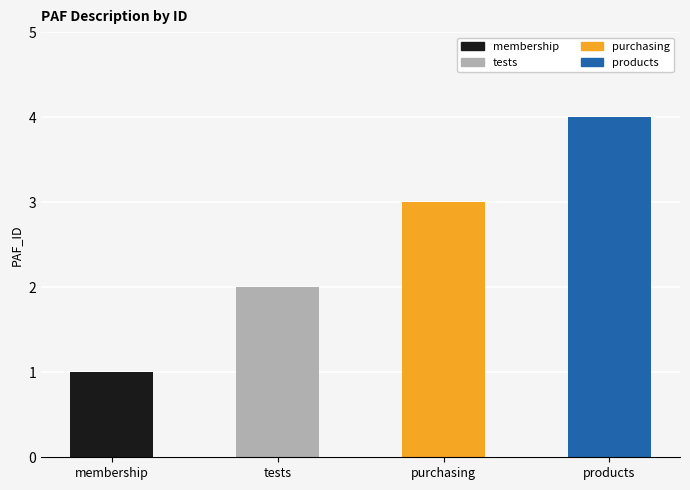

At which label is the value closest to 2?

tests